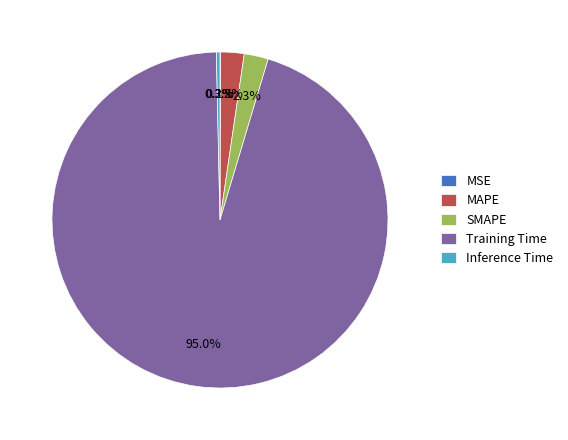

Which slice represents more than half of the pie?

Training Time